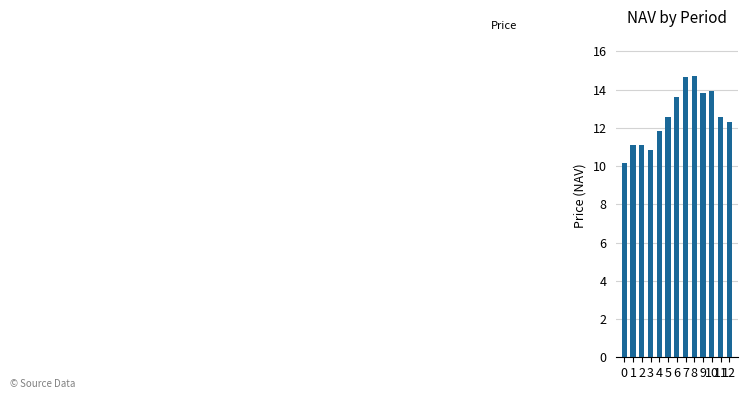

What is the difference between the maximum and minimum values?

4.5